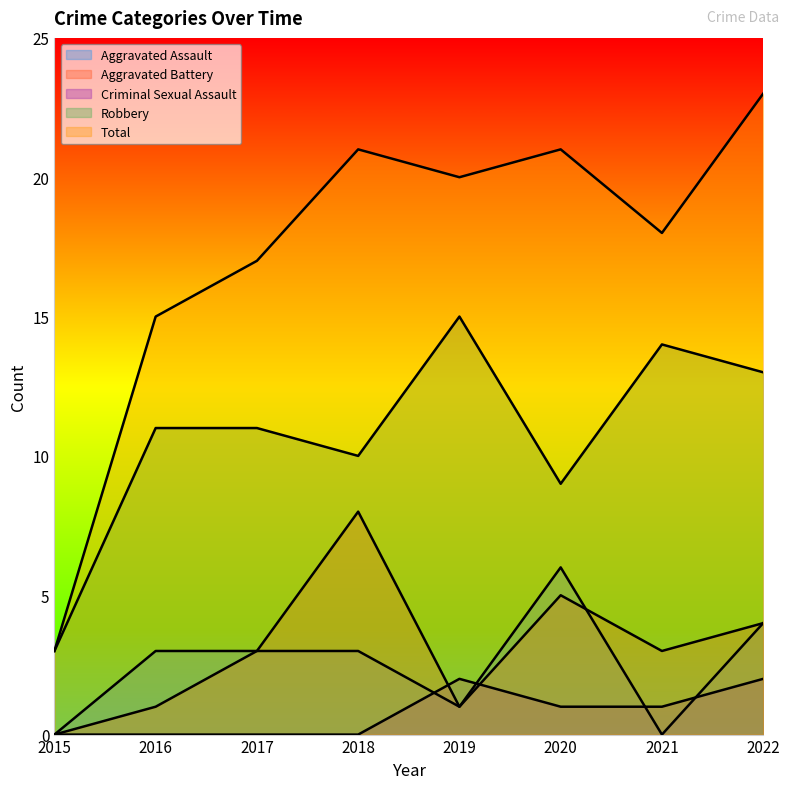

True or false: Criminal Sexual Assault has more than 2 interior local peaks.

False